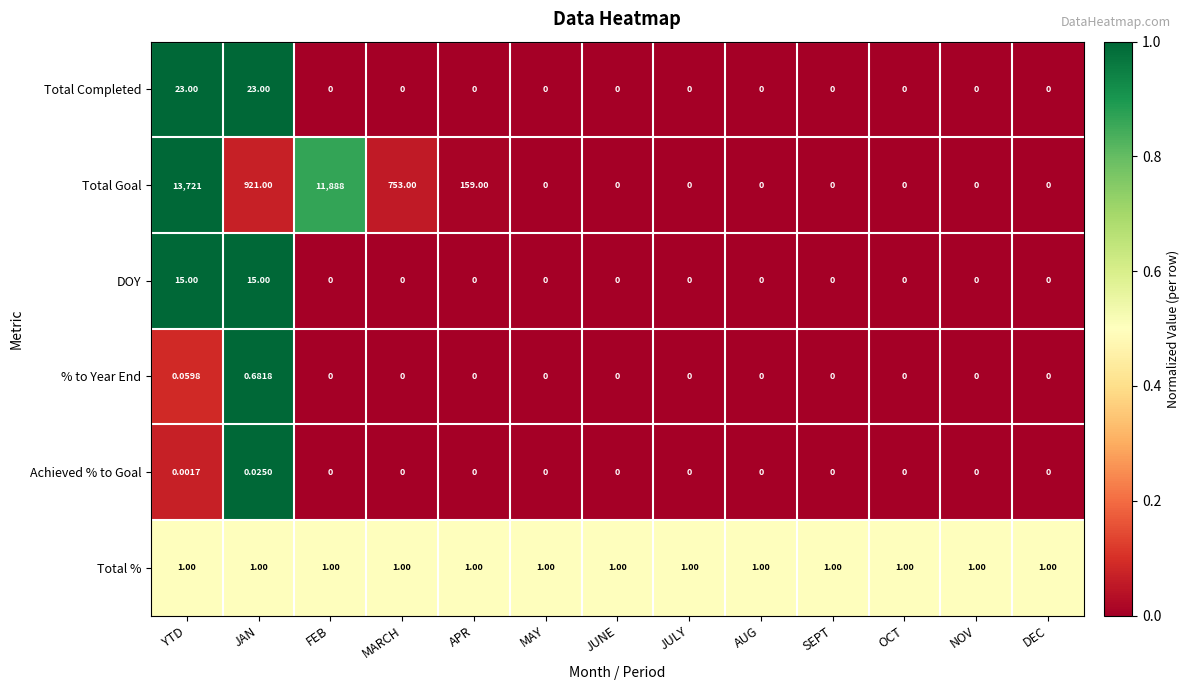

Which series has the largest total across all categories?

Total Goal